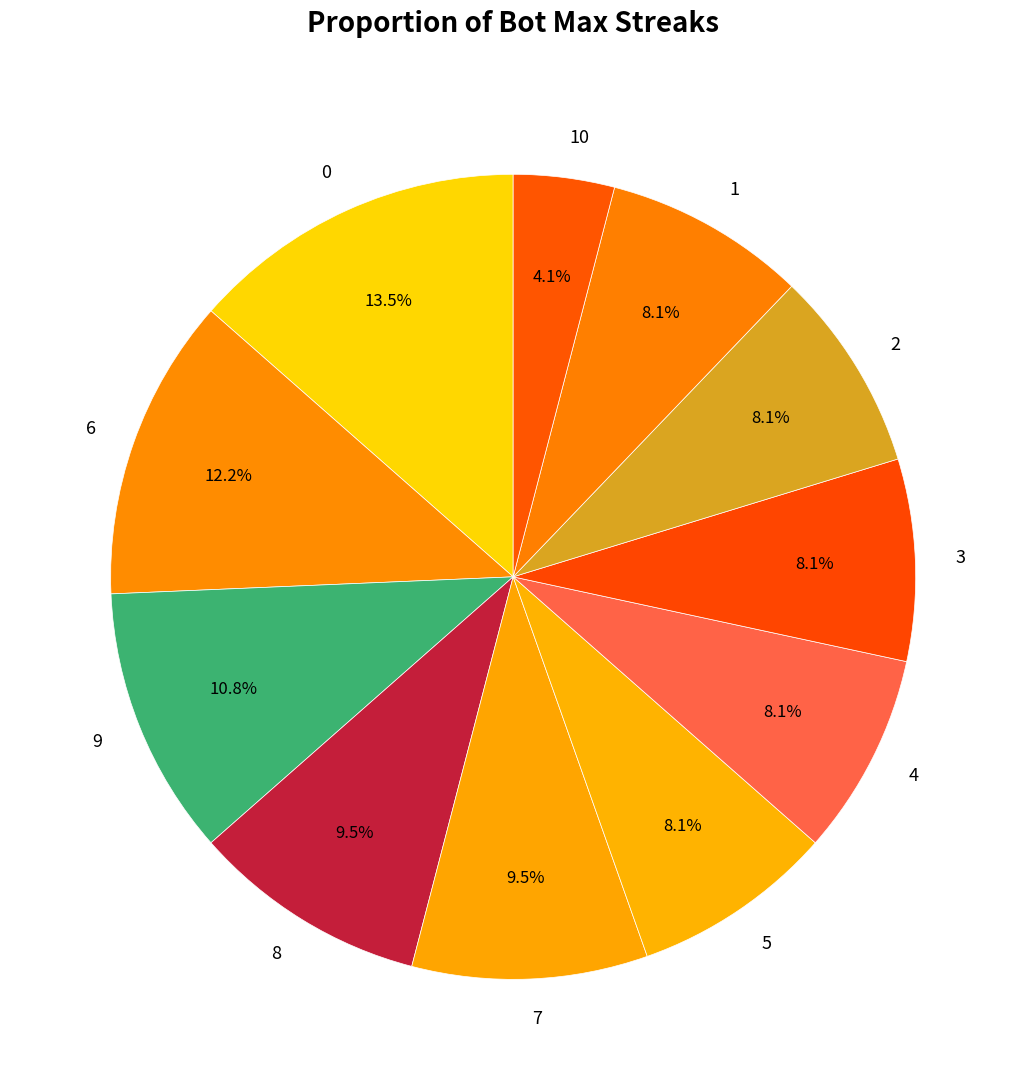

How many segments does this pie chart have?

11